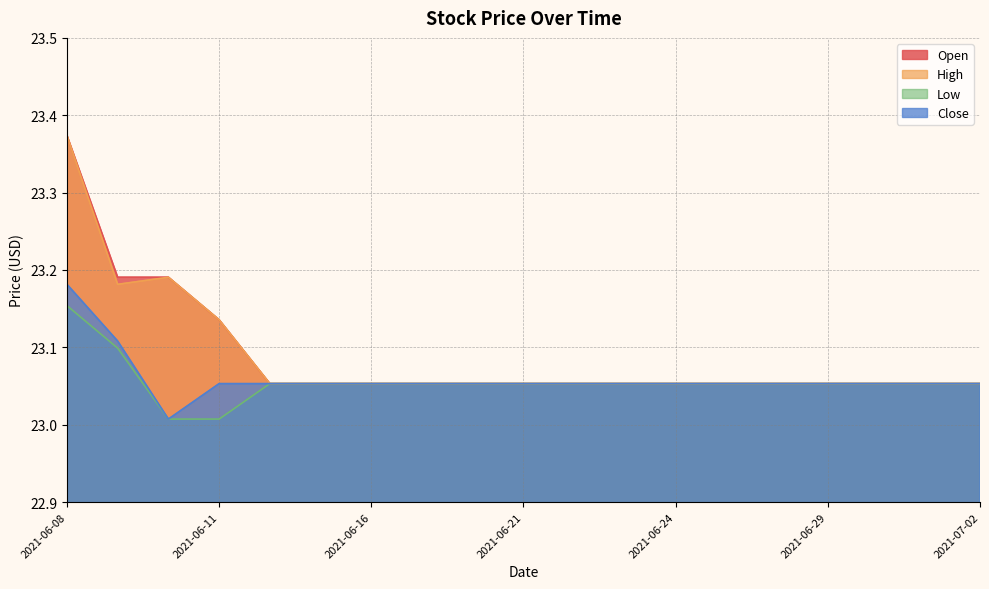

What are all the series names shown in the legend?

Open, High, Low, Close